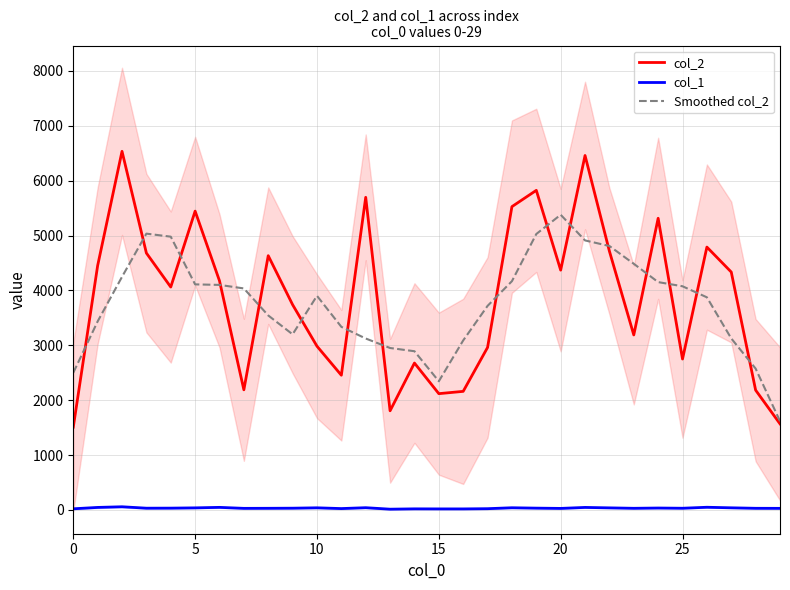

In col_2, how many points are higher than both neighbors (excluding endpoints)?

9